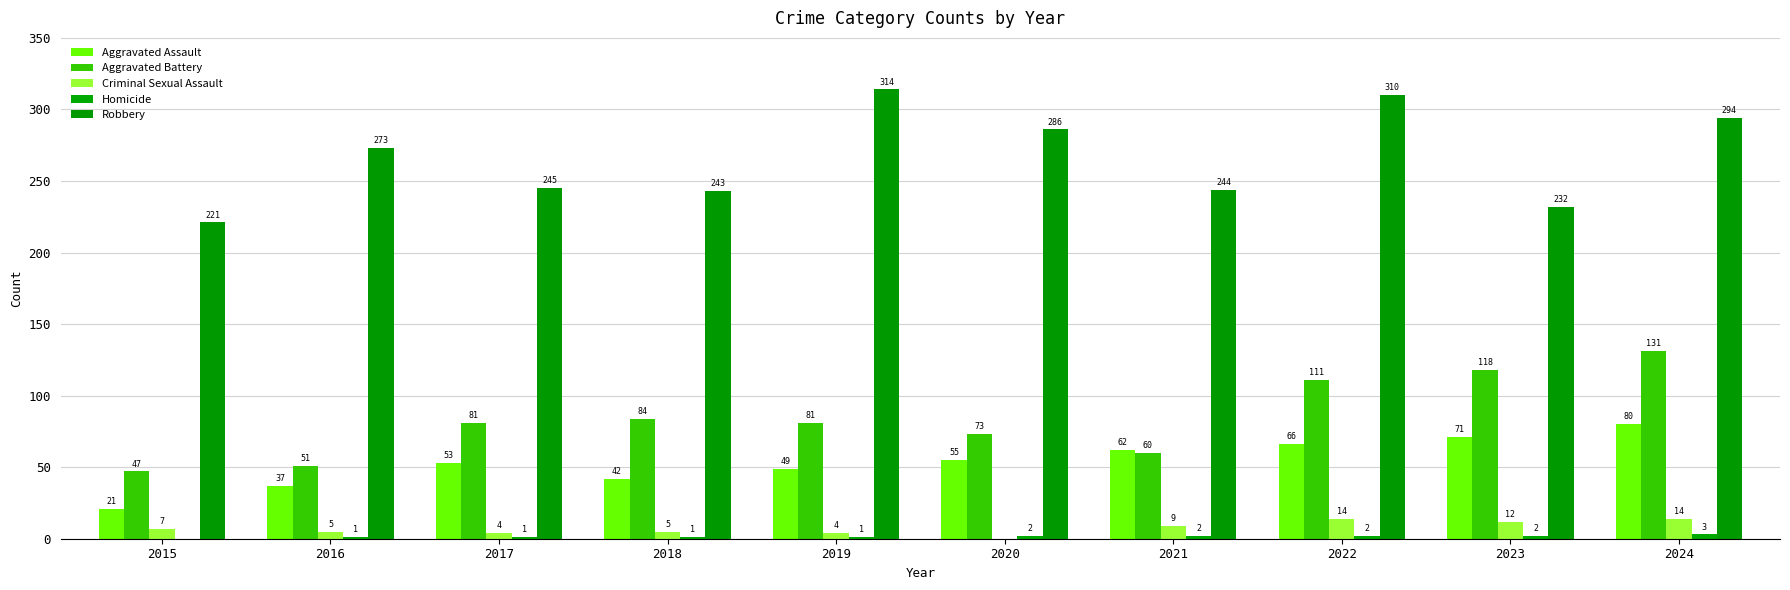

Which series changed the most between 2021 and 2024?

Aggravated Battery